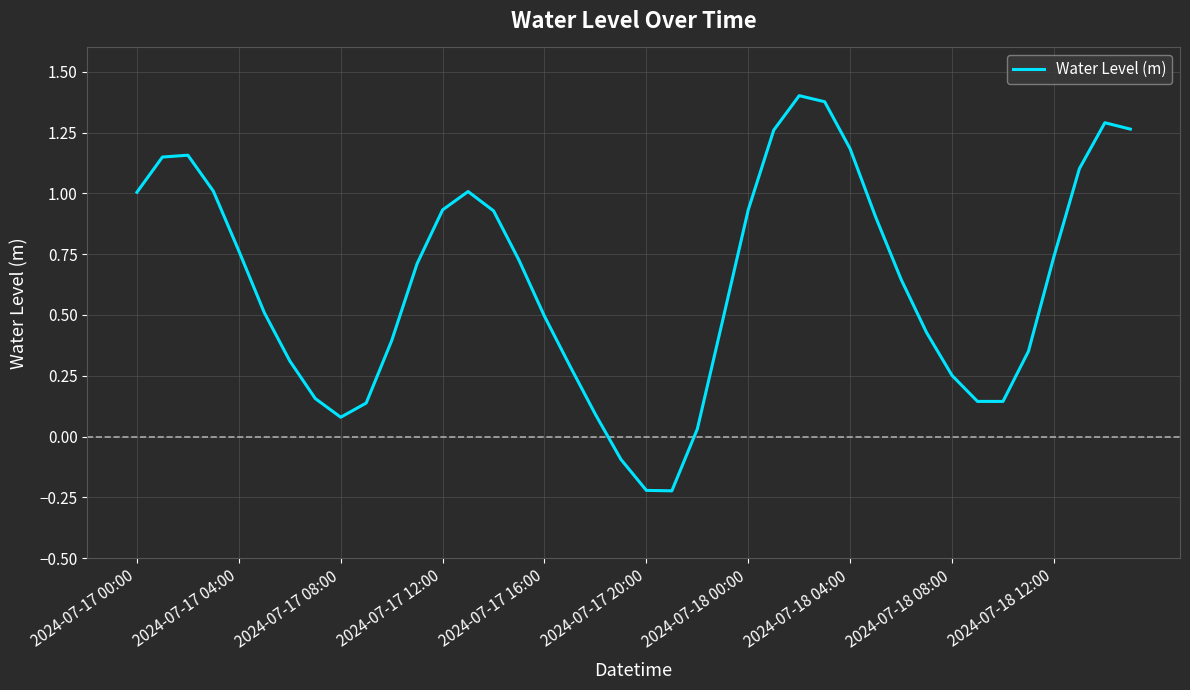

What is the difference between the maximum and minimum values?

1.6